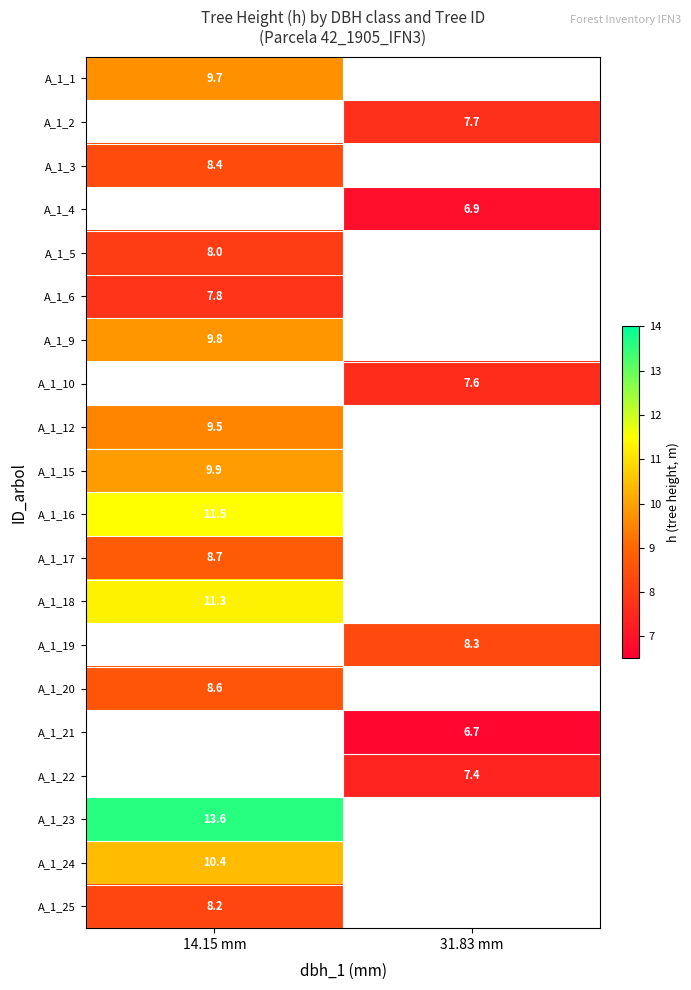

True or false: A_1_24 has a value of 10.4 at 14.15 mm.

True